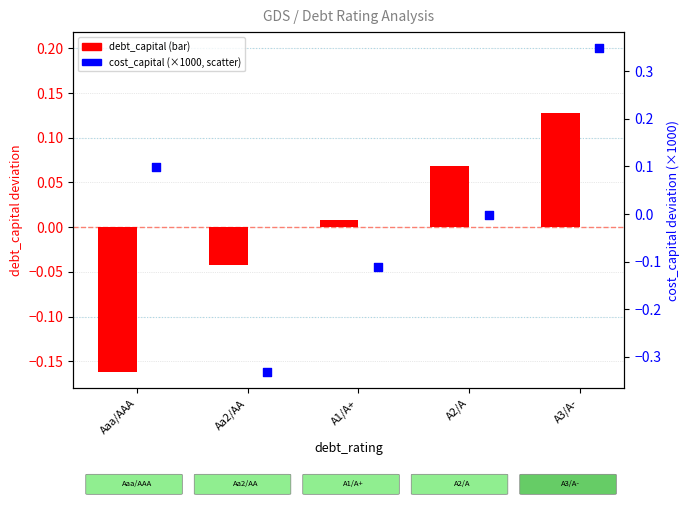

Is the value of cost_capital at A1/A+ greater than the value of debt_capital at A2/A?

No